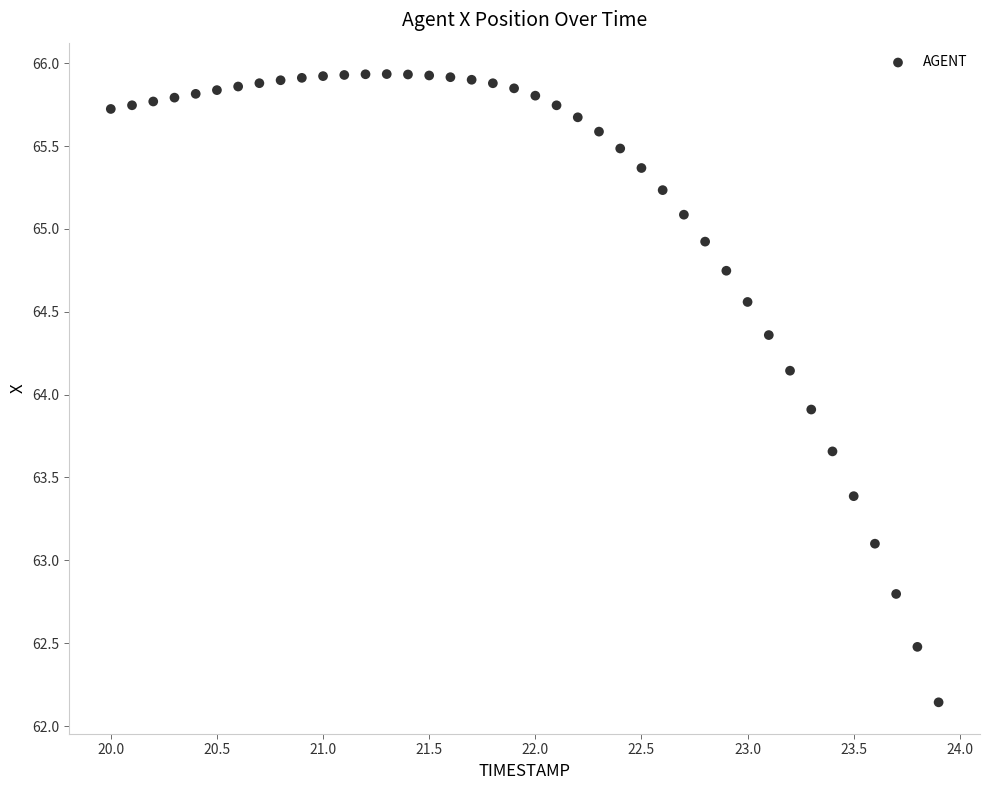

What Y value in the scatter plot is closest to 64?

63.9